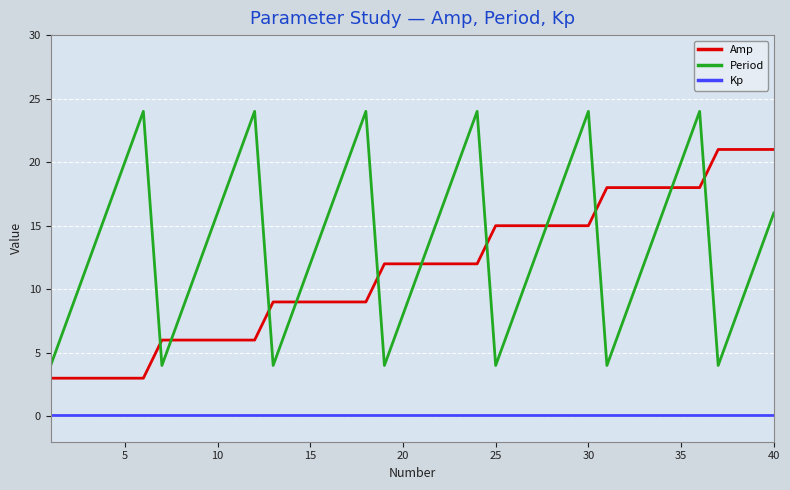

Which series has the largest total across all categories?

Period